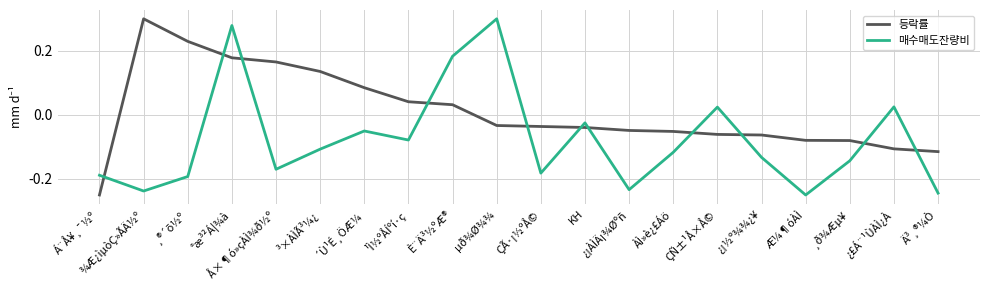

True or false: 매수매도잔량비 has more than 2 points higher than both neighbors.

True